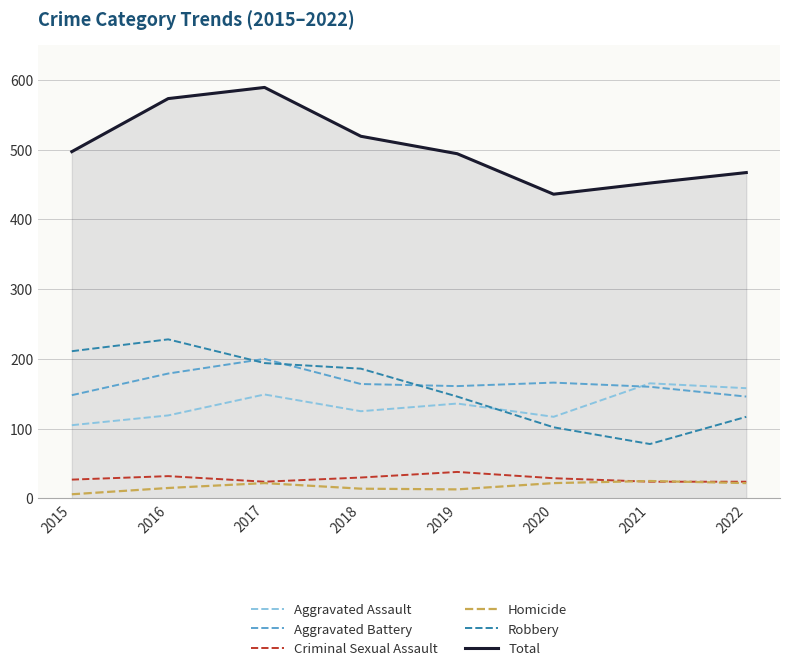

The Robbery series shows 375 at 2016. True or false?

False